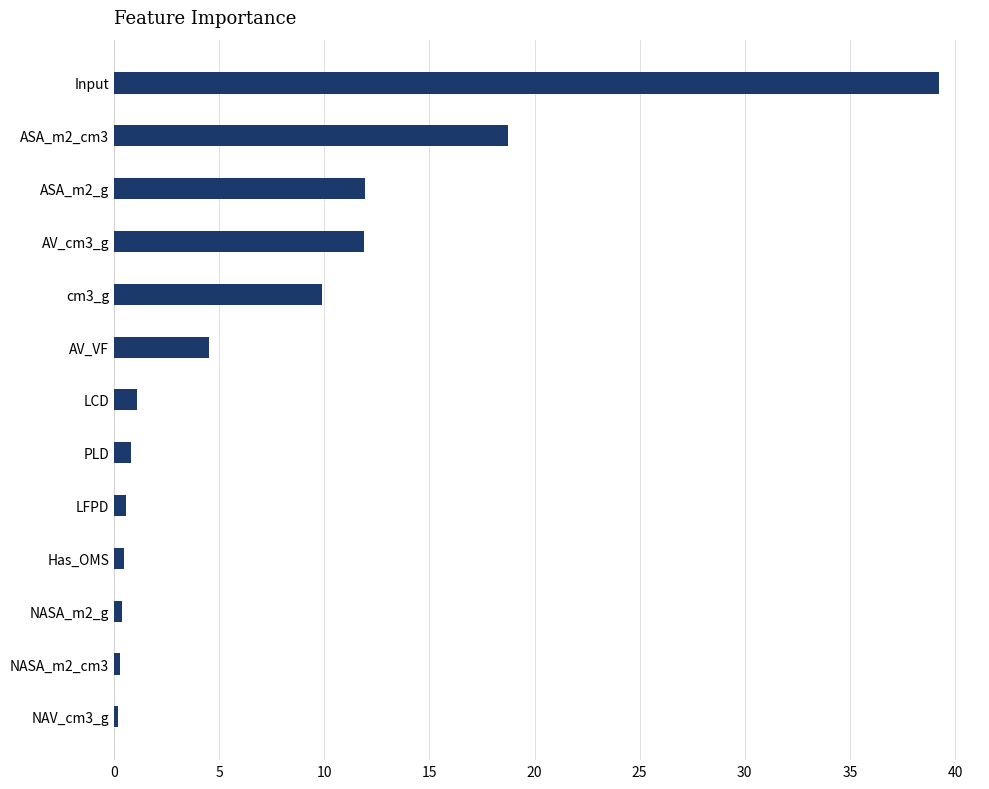

The value at cm3_g is 9.9. True or false?

True